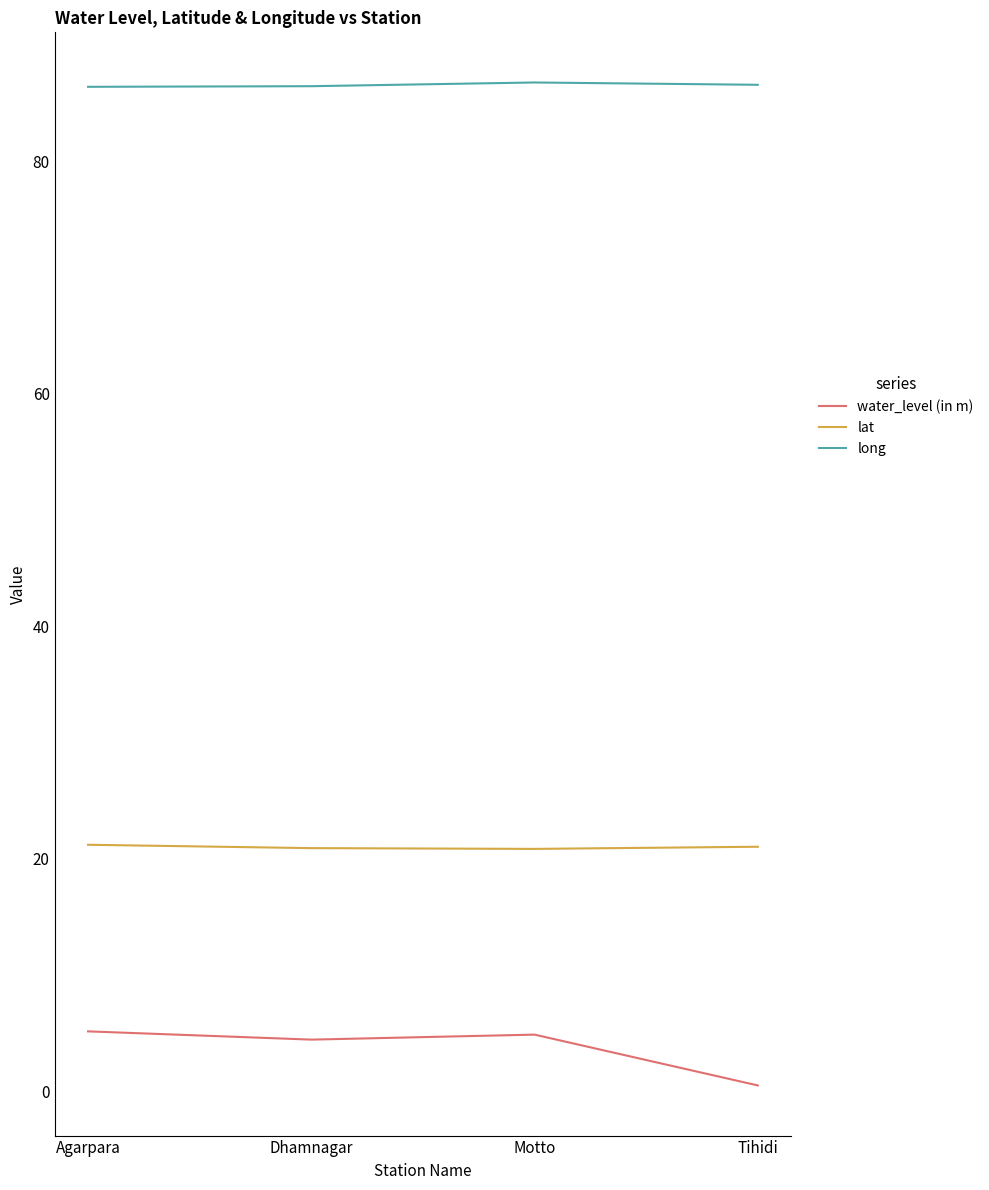

What is the difference between the highest and lowest values at Motto?

81.9